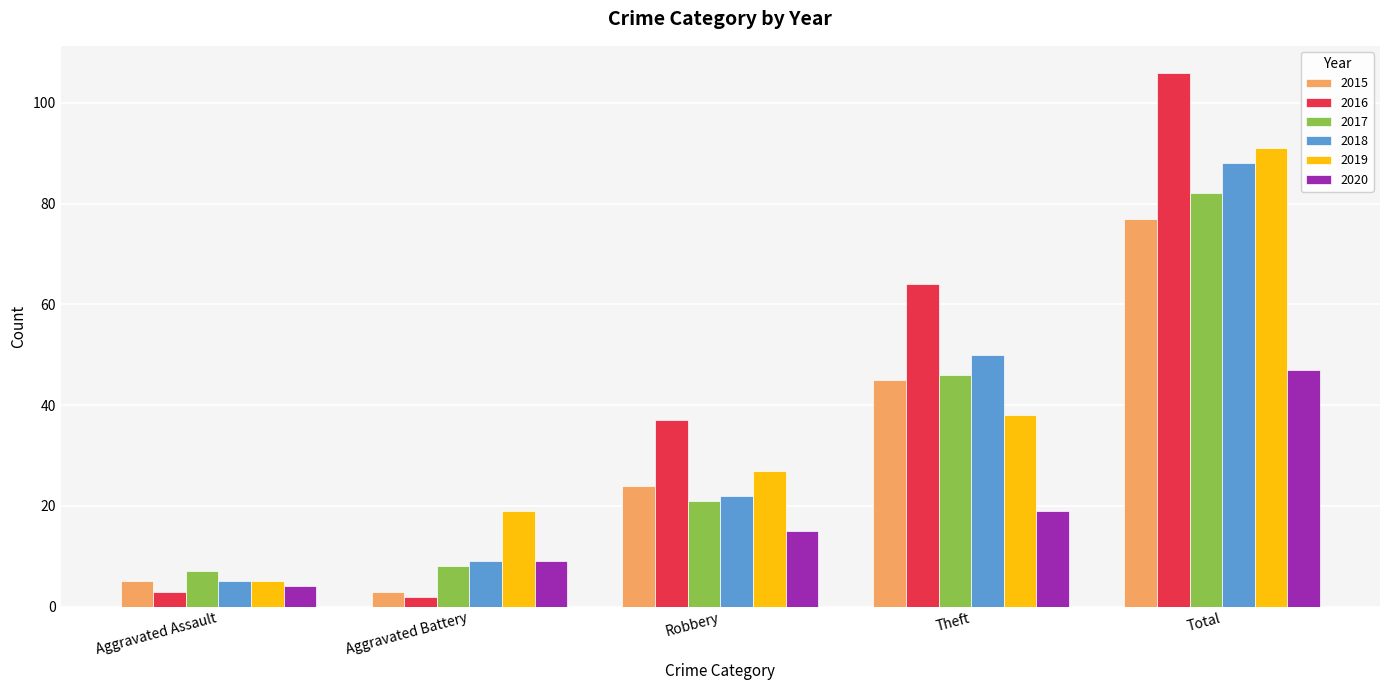

What is the greatest value displayed?

106